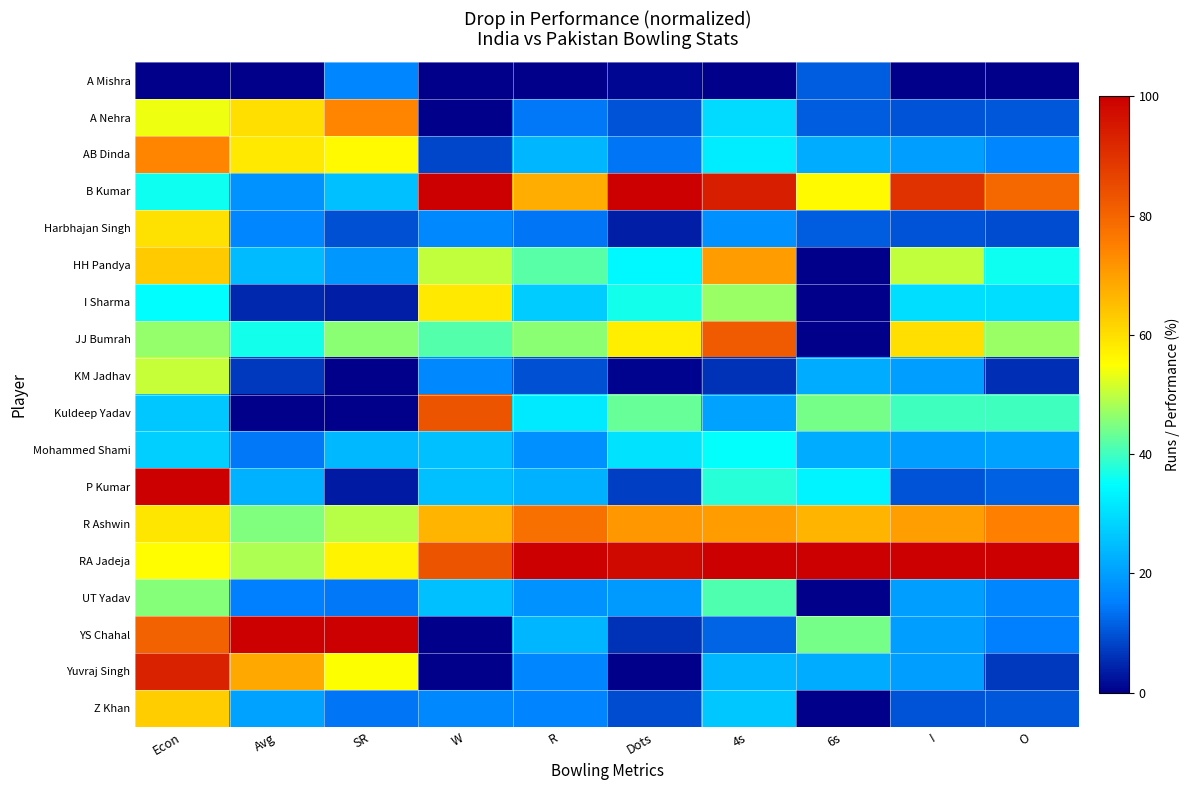

Reading left to right, extract all data points from this chart.

A Mishra: Econ=0.0	Avg=0.0	SR=0.2	W=0.0	R=0.0	Dots=0.0	4s=0.0	6s=0.1	I=0.0	O=0.0
A Nehra: Econ=0.5	Avg=0.6	SR=0.7	W=0.0	R=0.1	Dots=0.1	4s=0.3	6s=0.1	I=0.1	O=0.1
AB Dinda: Econ=0.7	Avg=0.6	SR=0.6	W=0.1	R=0.2	Dots=0.1	4s=0.3	6s=0.2	I=0.2	O=0.2
B Kumar: Econ=0.4	Avg=0.2	SR=0.3	W=1.0	R=0.7	Dots=1.0	4s=0.9	6s=0.6	I=0.9	O=0.8
Harbhajan Singh: Econ=0.6	Avg=0.2	SR=0.1	W=0.2	R=0.1	Dots=0.0	4s=0.2	6s=0.1	I=0.1	O=0.1
HH Pandya: Econ=0.6	Avg=0.2	SR=0.2	W=0.5	R=0.4	Dots=0.3	4s=0.7	6s=0.0	I=0.5	O=0.4
I Sharma: Econ=0.4	Avg=0.0	SR=0.0	W=0.6	R=0.3	Dots=0.4	4s=0.5	6s=0.0	I=0.3	O=0.3
JJ Bumrah: Econ=0.5	Avg=0.4	SR=0.5	W=0.4	R=0.5	Dots=0.6	4s=0.8	6s=0.0	I=0.6	O=0.5
KM Jadhav: Econ=0.5	Avg=0.1	SR=0.0	W=0.2	R=0.1	Dots=0.0	4s=0.1	6s=0.2	I=0.2	O=0.1
Kuldeep Yadav: Econ=0.3	Avg=0.0	SR=0.0	W=0.8	R=0.3	Dots=0.4	4s=0.2	6s=0.4	I=0.4	O=0.4
Mohammed Shami: Econ=0.3	Avg=0.1	SR=0.2	W=0.2	R=0.2	Dots=0.3	4s=0.4	6s=0.2	I=0.2	O=0.2
P Kumar: Econ=1.0	Avg=0.2	SR=0.0	W=0.2	R=0.2	Dots=0.1	4s=0.4	6s=0.3	I=0.1	O=0.1
R Ashwin: Econ=0.6	Avg=0.4	SR=0.5	W=0.7	R=0.8	Dots=0.7	4s=0.7	6s=0.7	I=0.7	O=0.7
RA Jadeja: Econ=0.6	Avg=0.5	SR=0.6	W=0.8	R=1.0	Dots=1.0	4s=1.0	6s=1.0	I=1.0	O=1.0
UT Yadav: Econ=0.5	Avg=0.1	SR=0.1	W=0.2	R=0.2	Dots=0.2	4s=0.4	6s=0.0	I=0.2	O=0.2
YS Chahal: Econ=0.8	Avg=1.0	SR=1.0	W=0.0	R=0.2	Dots=0.1	4s=0.1	6s=0.4	I=0.2	O=0.1
Yuvraj Singh: Econ=0.9	Avg=0.7	SR=0.5	W=0.0	R=0.2	Dots=0.0	4s=0.2	6s=0.2	I=0.2	O=0.1
Z Khan: Econ=0.6	Avg=0.2	SR=0.1	W=0.2	R=0.2	Dots=0.1	4s=0.3	6s=0.0	I=0.1	O=0.1